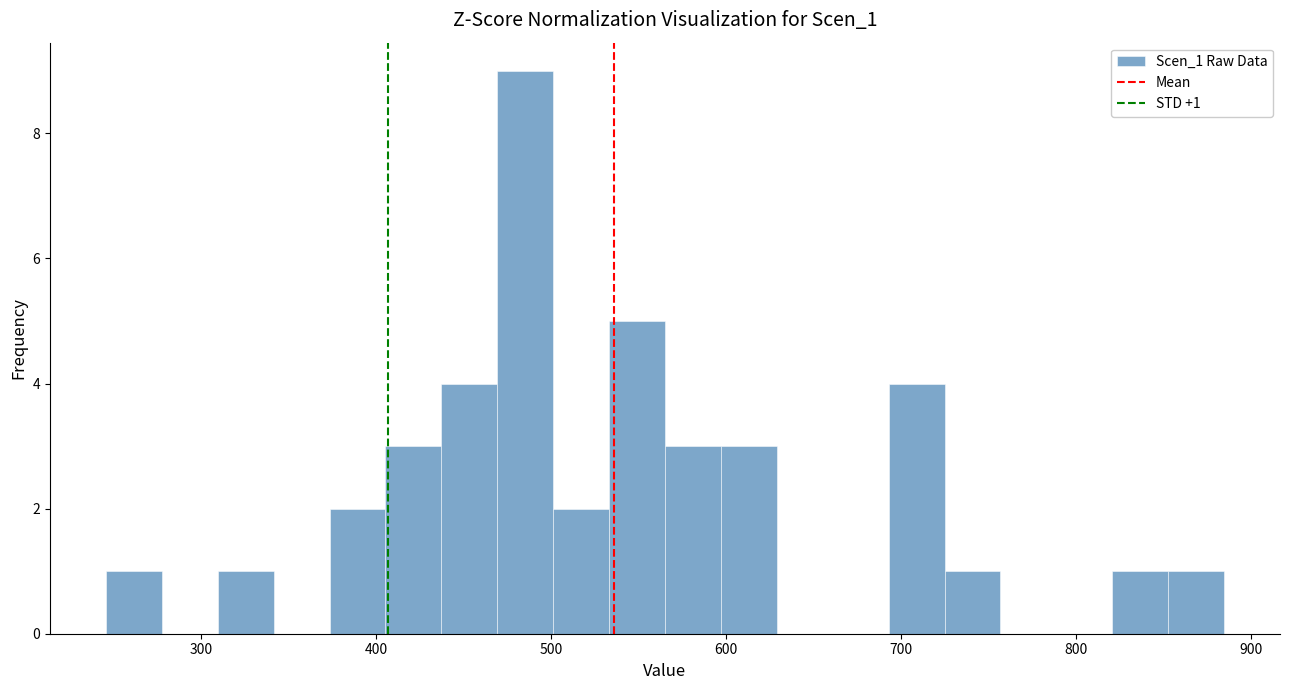

Read against the x-axis, roughly where is the centre of the tallest bar?

490